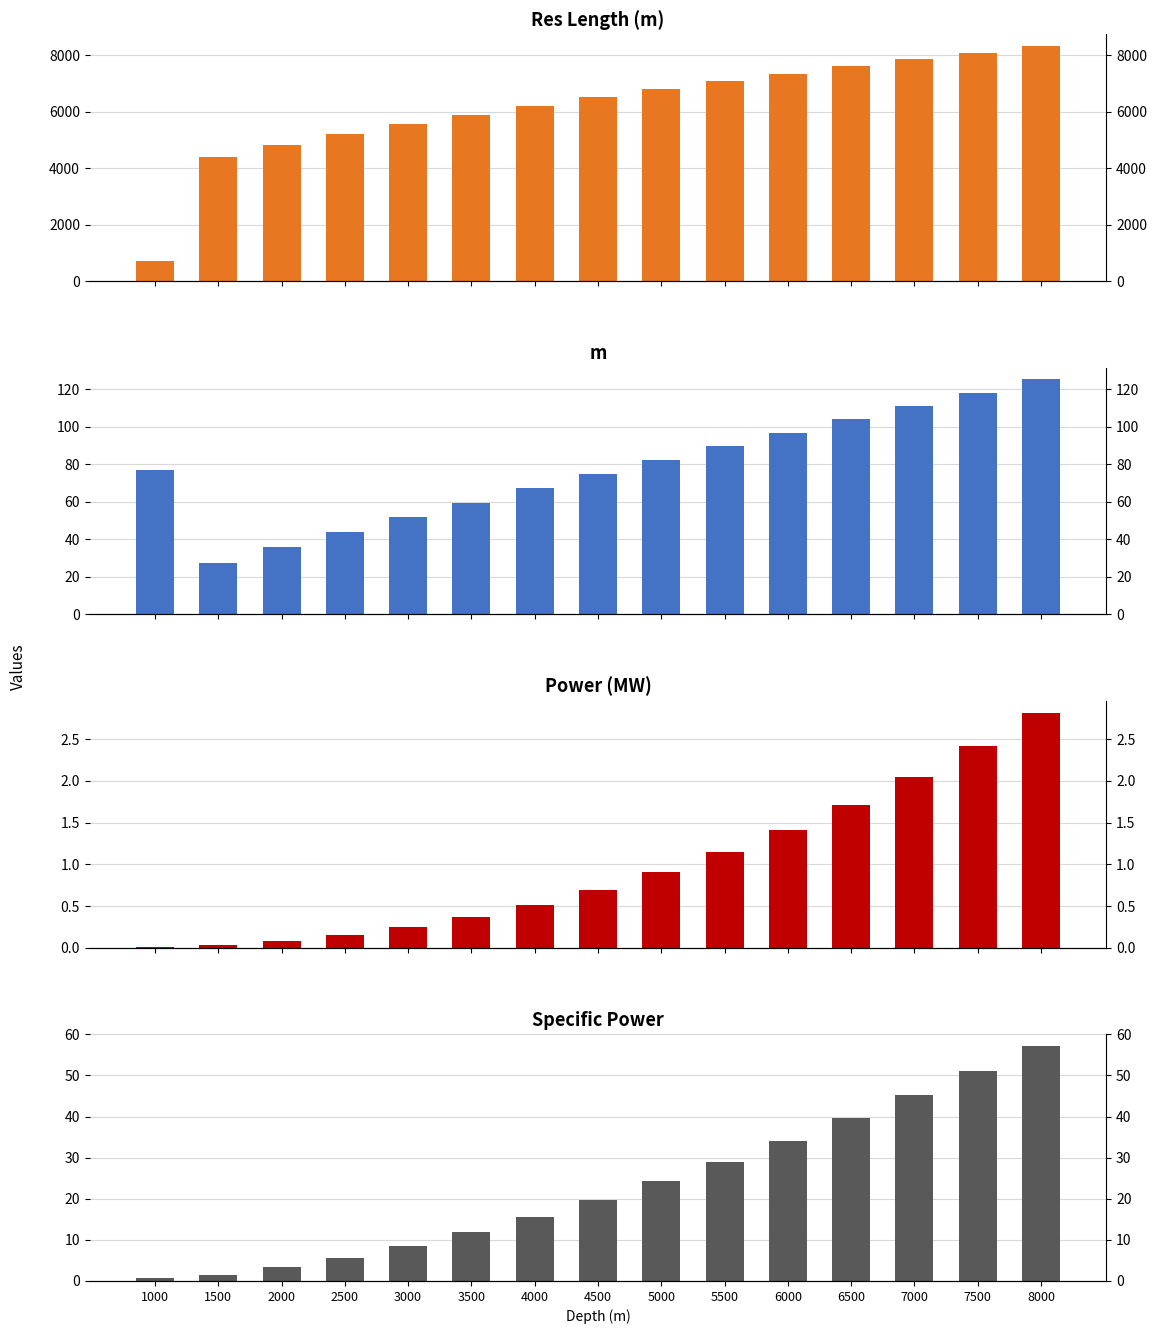

The value of Res Length at 3000 is 8827.3. True or false?

False